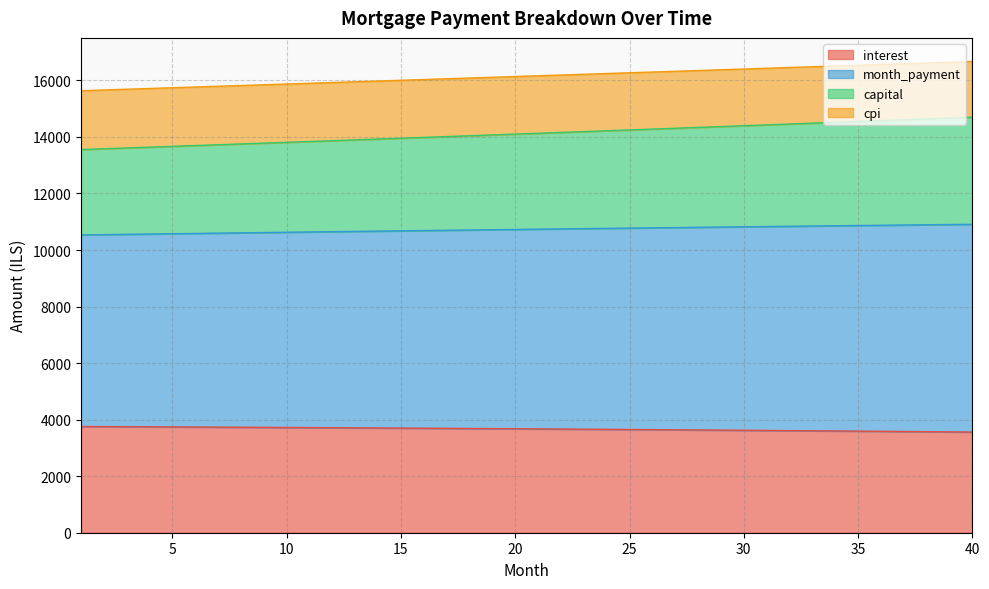

True or false: cpi has a value of 16440.0 at 33.

False